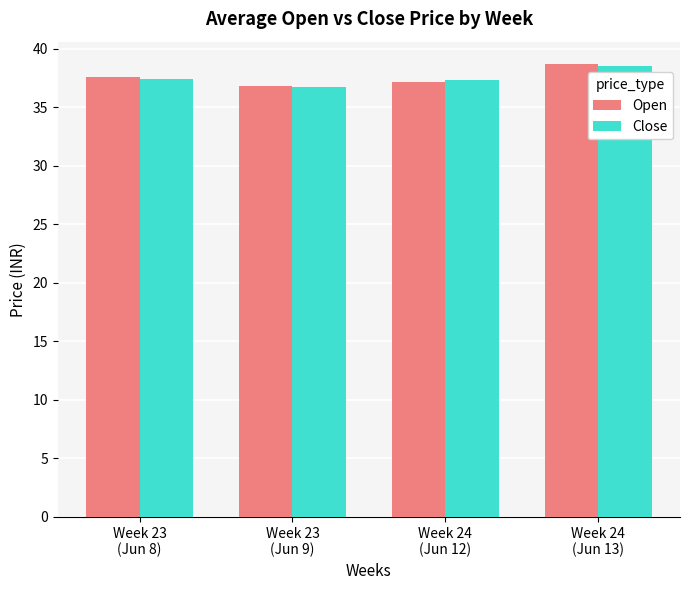

What is the total value across all series at Week 23
(Jun 9)?

73.6